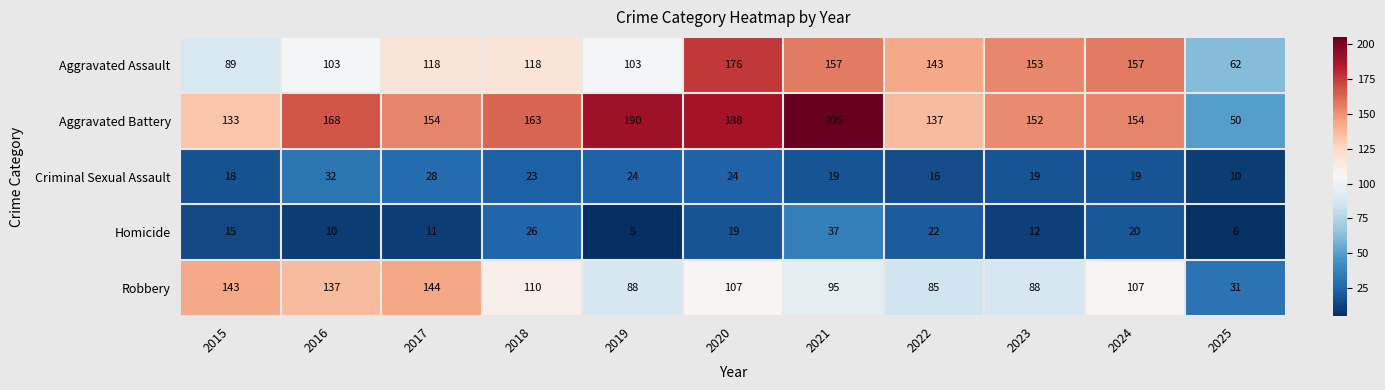

How many series are shown in this chart?

5